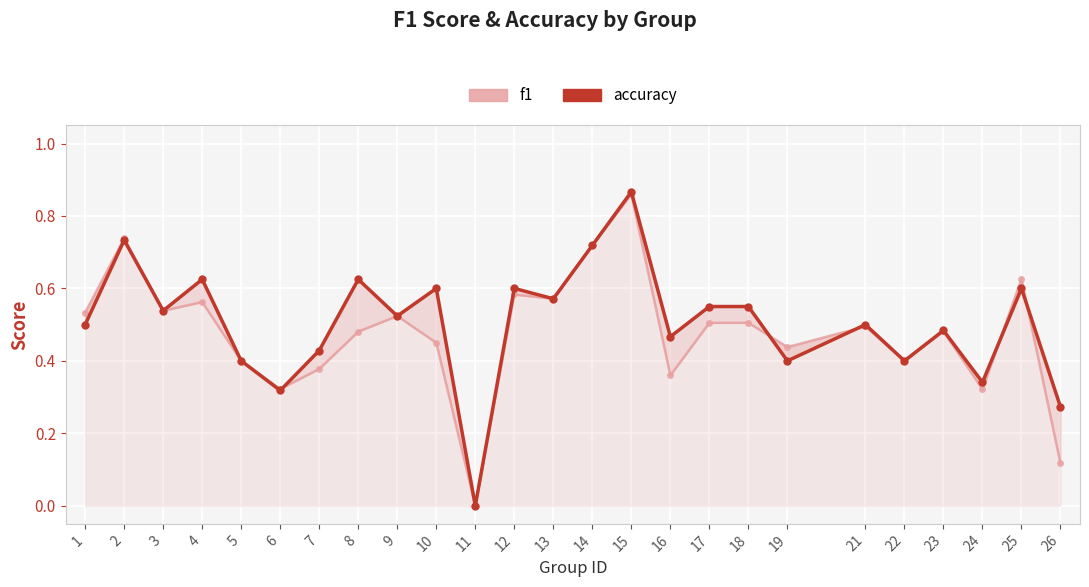

Between 9 and 22, which series saw the biggest shift?

f1